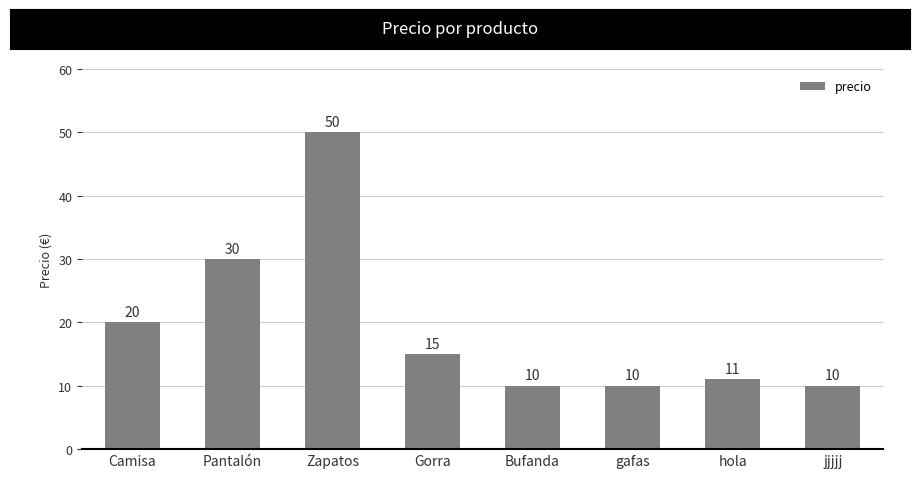

At which label is the value closest to 30?

Pantalón